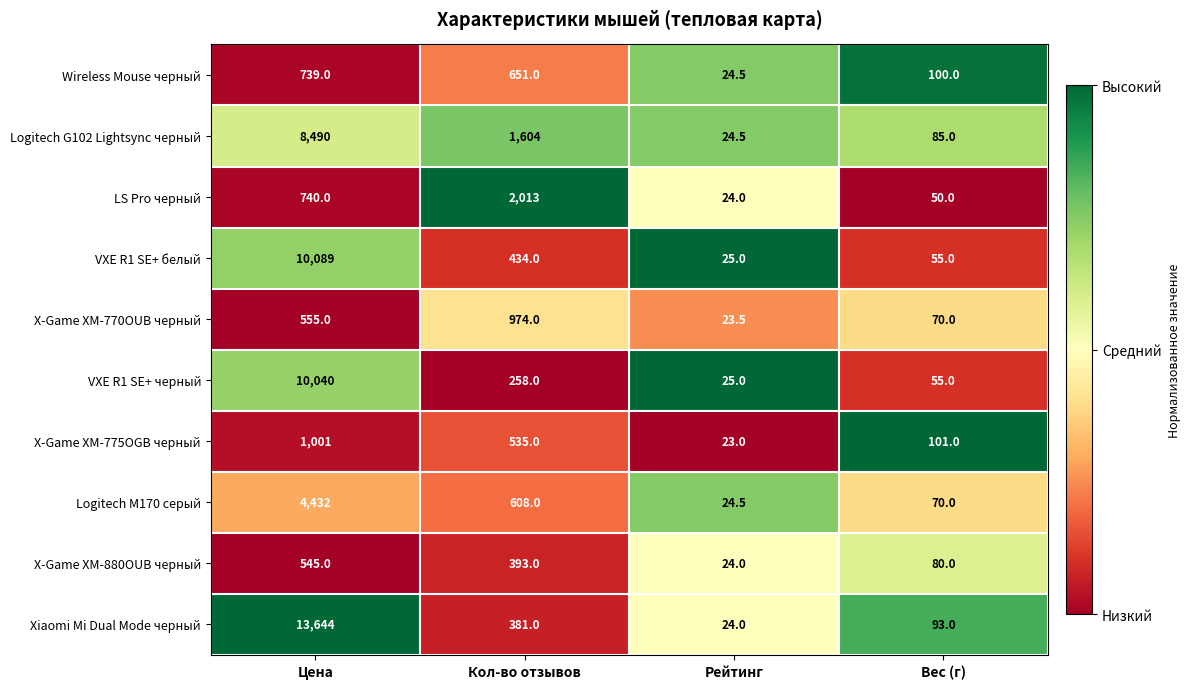

Rank the series by their maximum value, from lowest to highest.

X-Game XM-880OUB черный, Wireless Mouse черный, X-Game XM-770OUB черный, X-Game XM-775OGB черный, LS Pro черный, Logitech M170 серый, Logitech G102 Lightsync черный, VXE R1 SE+ черный, VXE R1 SE+ белый, Xiaomi Mi Dual Mode черный